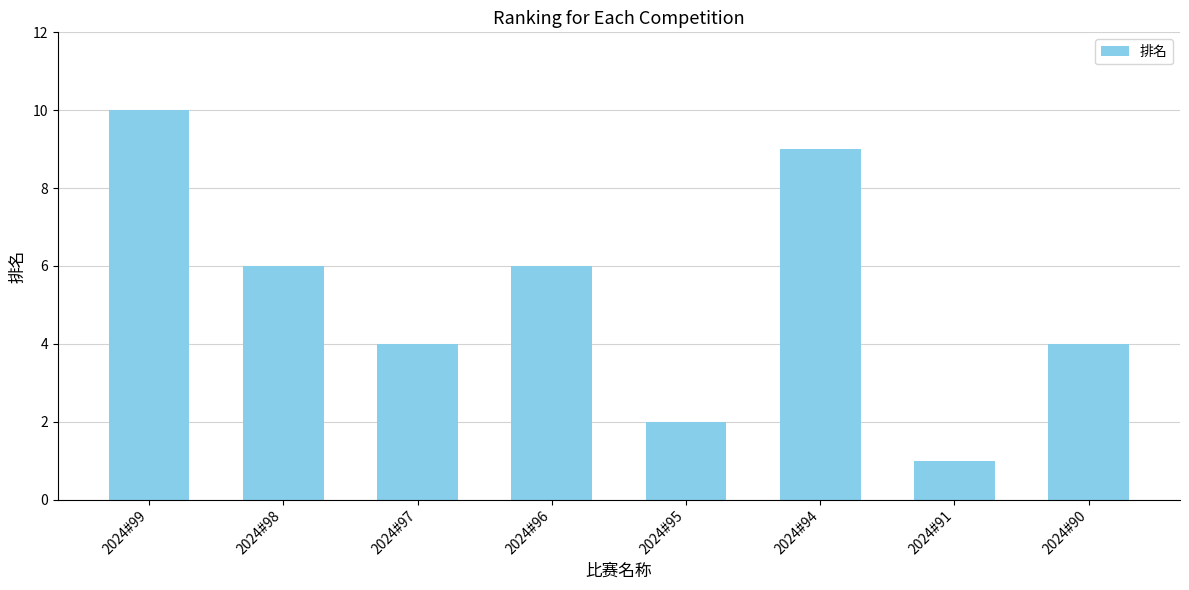

What is the sum of the values at 2024#96 and 2024#95?

8